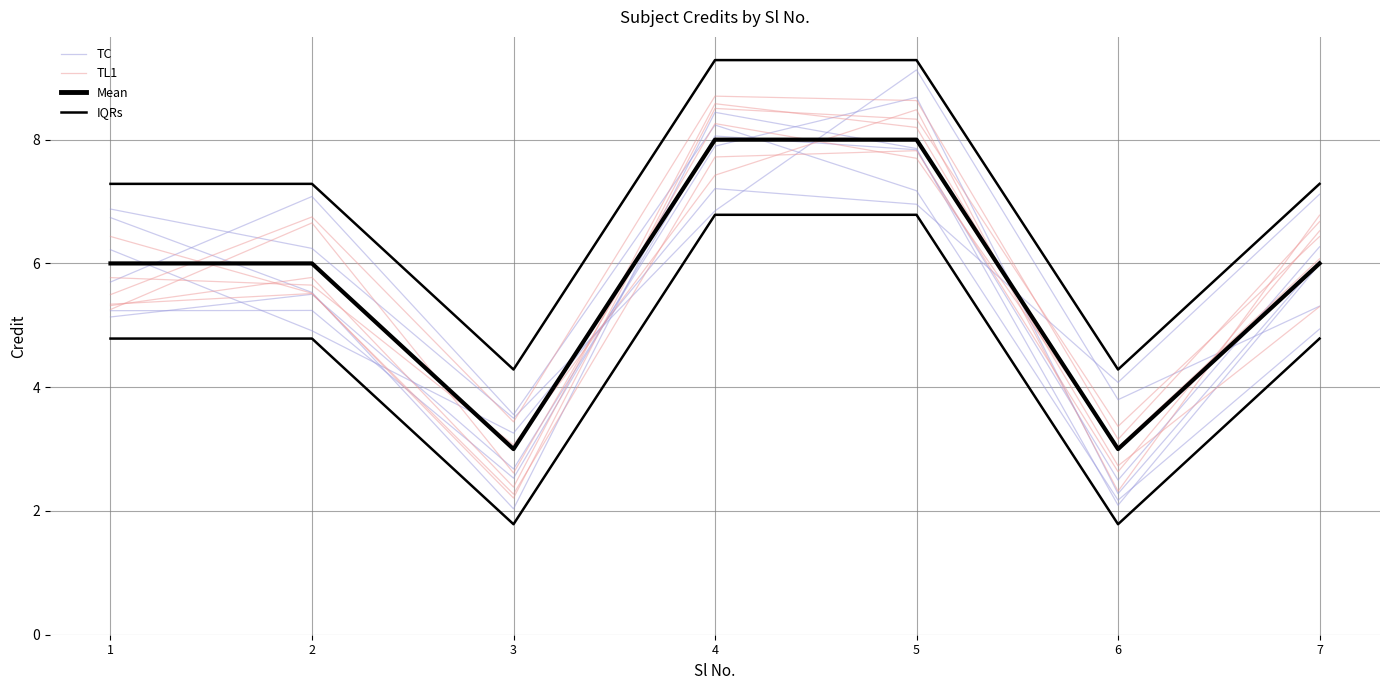

True or false: Mean has more than 2 interior local peaks.

False